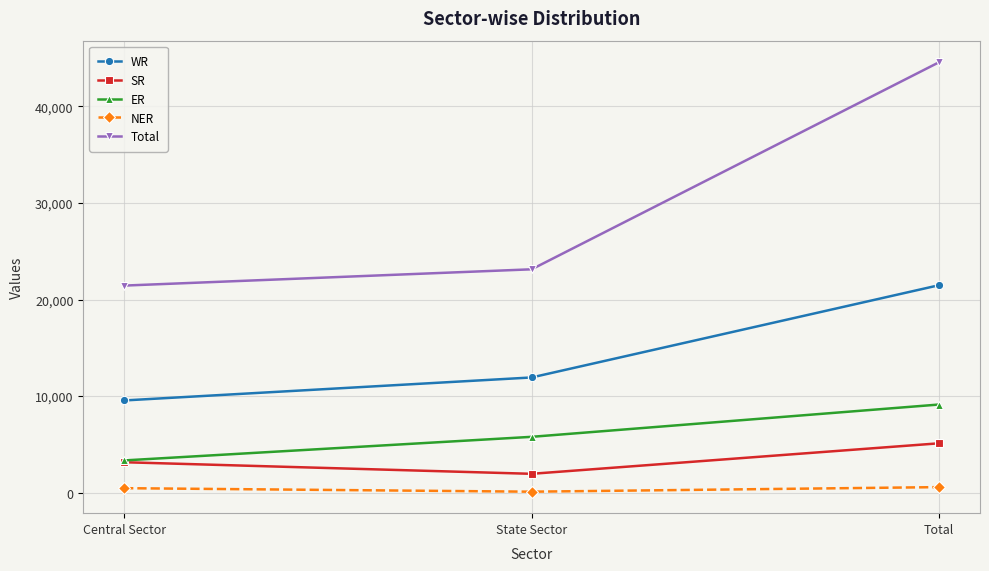

The value of Total at Total is 44570. True or false?

True